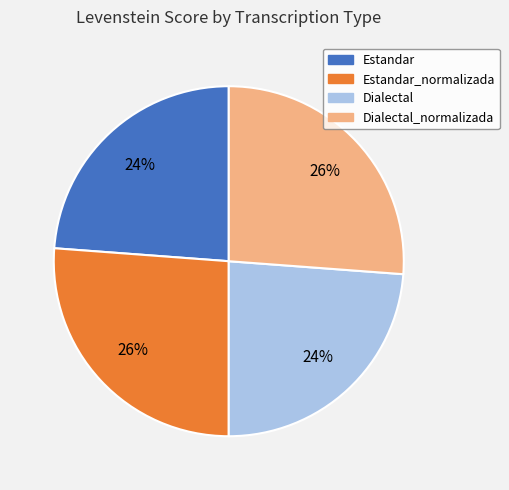

To the nearest percent, what is the combined percentage of Dialectal and Estandar?

48%